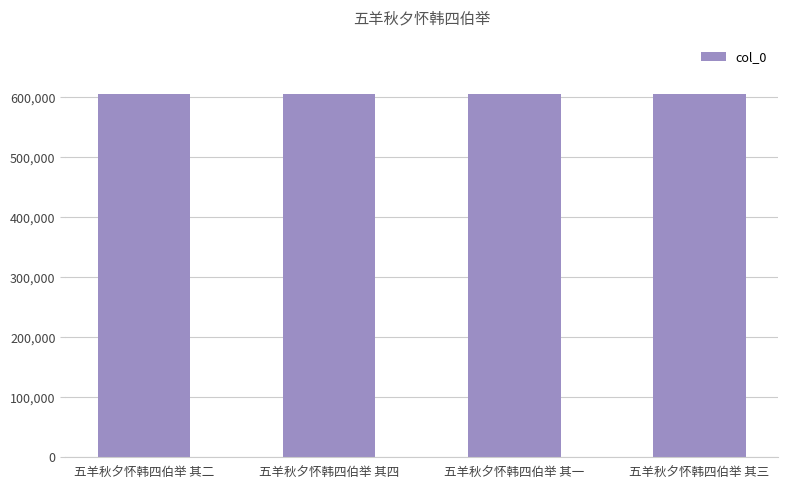

What is the greatest value displayed?

605307